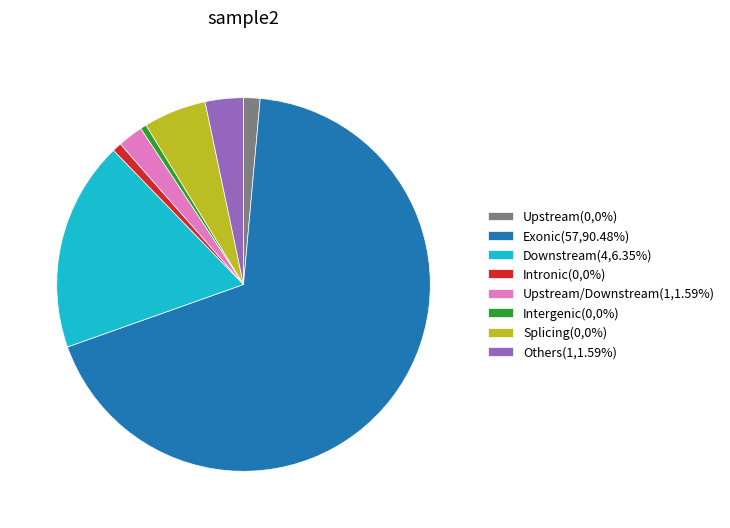

How many slices are in this pie chart?

8